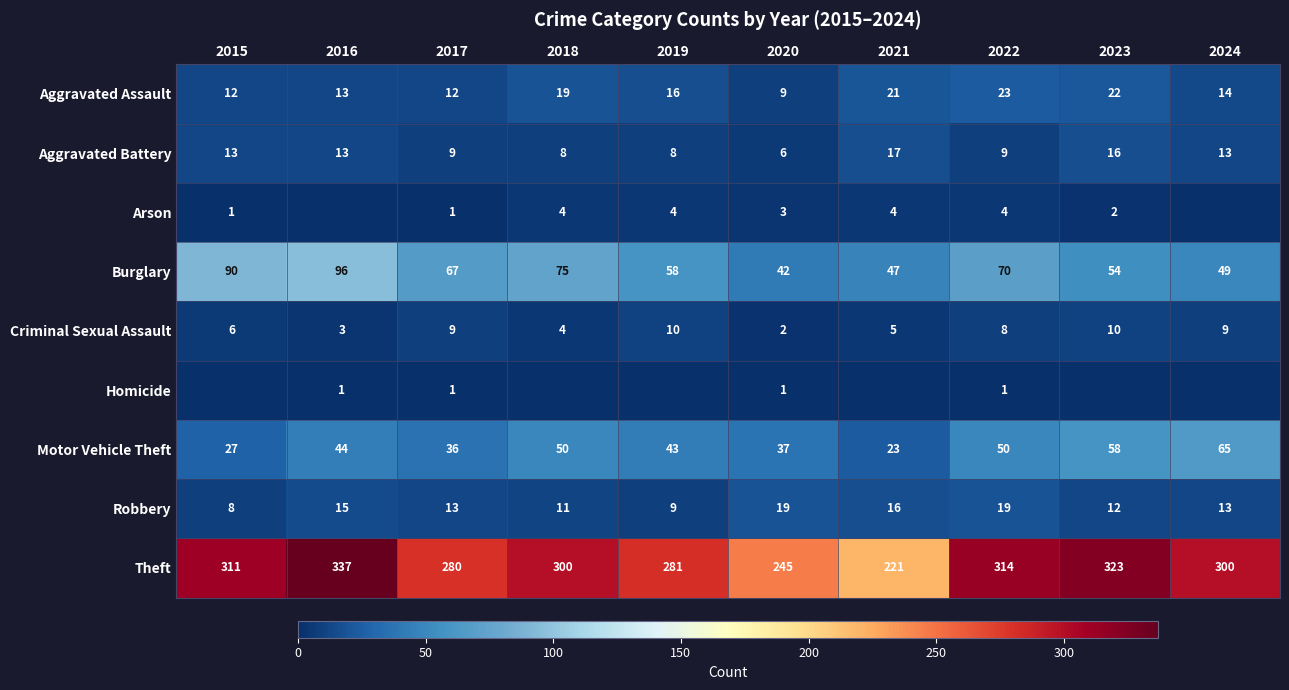

Where does the Theft series first go above 300?

2015